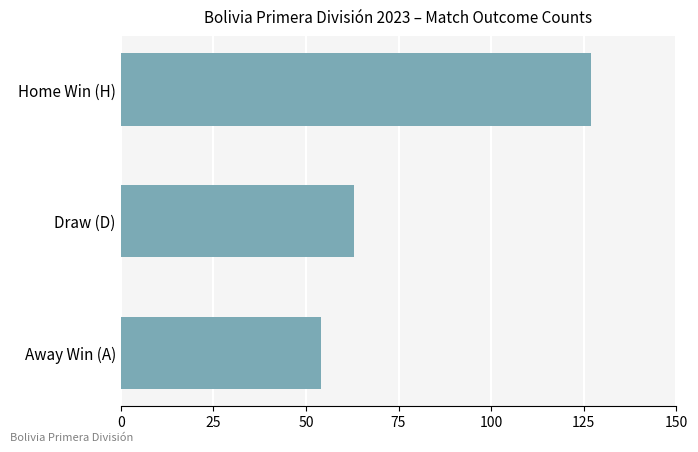

Which has a higher value, Home Win (H) or Draw (D)?

Home Win (H)